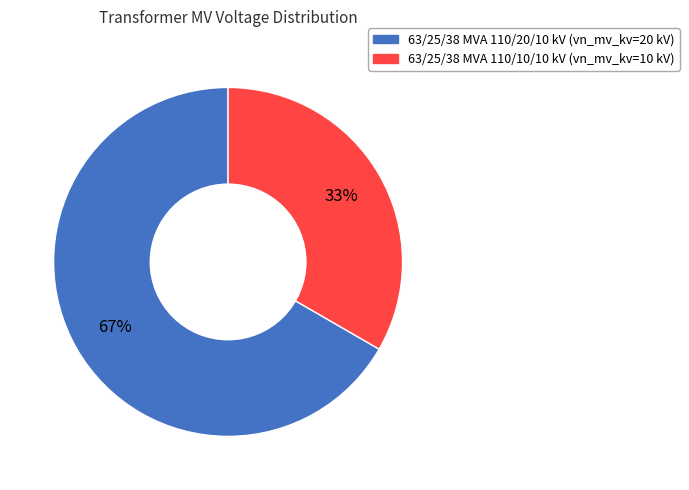

What is the ratio of the value at 63/25/38 MVA 110/10/10 kV to the value at 63/25/38 MVA 110/20/10 kV?

0.5